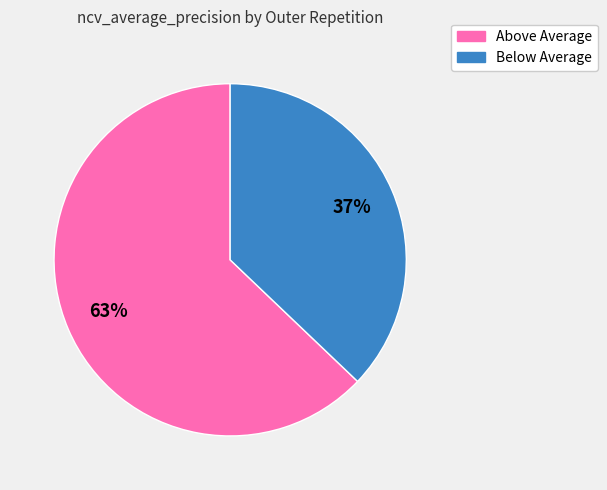

Is there a majority slice in this chart?

Yes